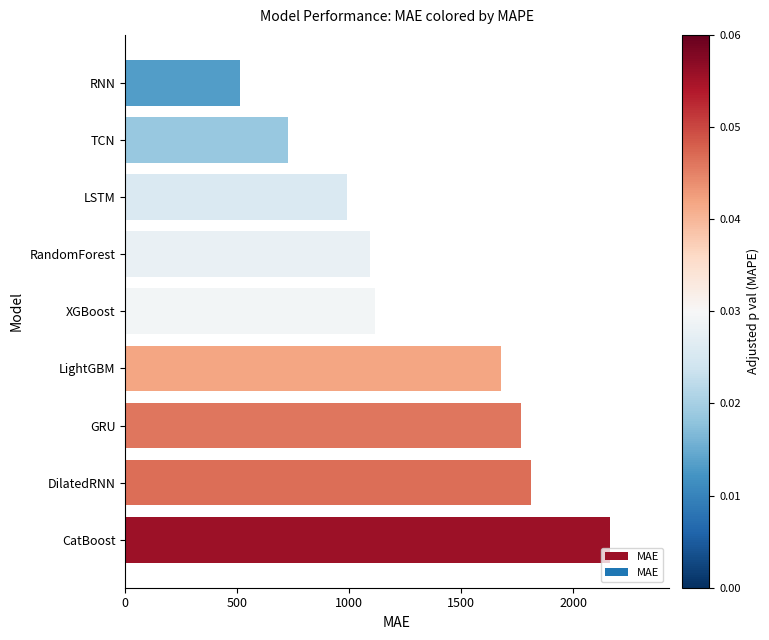

How many data points are above 1115?

5